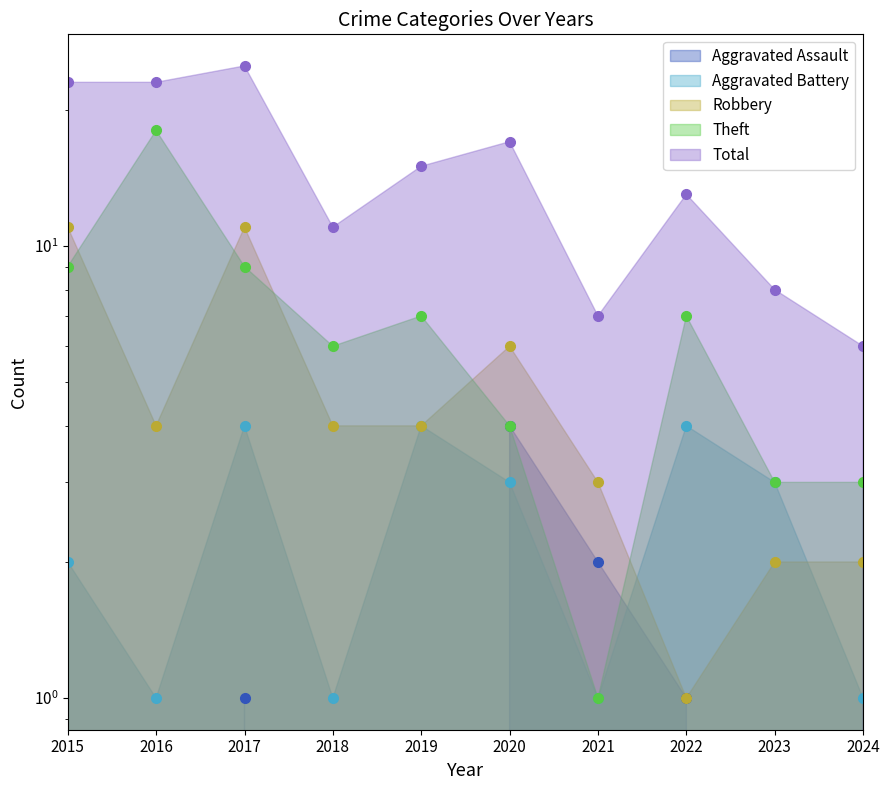

Reading left to right, list all the values displayed in this chart.

Aggravated Assault: 0	0	1	0	0	4	2	1	0	0
Aggravated Battery: 2	1	4	1	4	3	1	4	3	1
Robbery: 11	4	11	4	4	6	3	1	2	2
Theft: 9	18	9	6	7	4	1	7	3	3
Total: 23	23	25	11	15	17	7	13	8	6